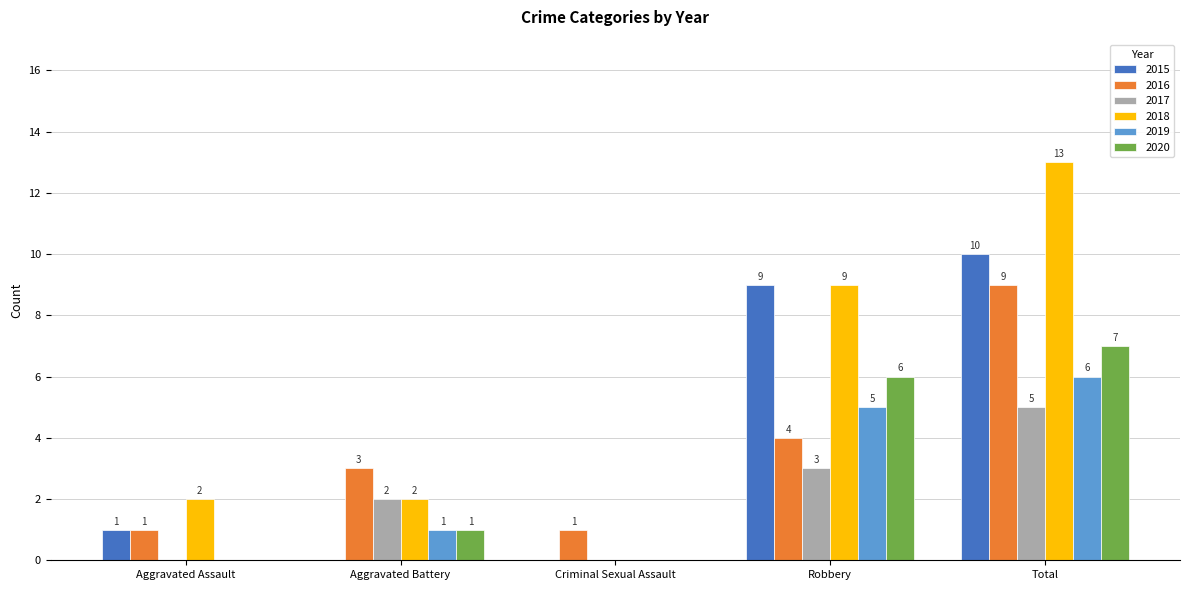

What is the sum of the 2020 values at Total and Aggravated Battery?

8